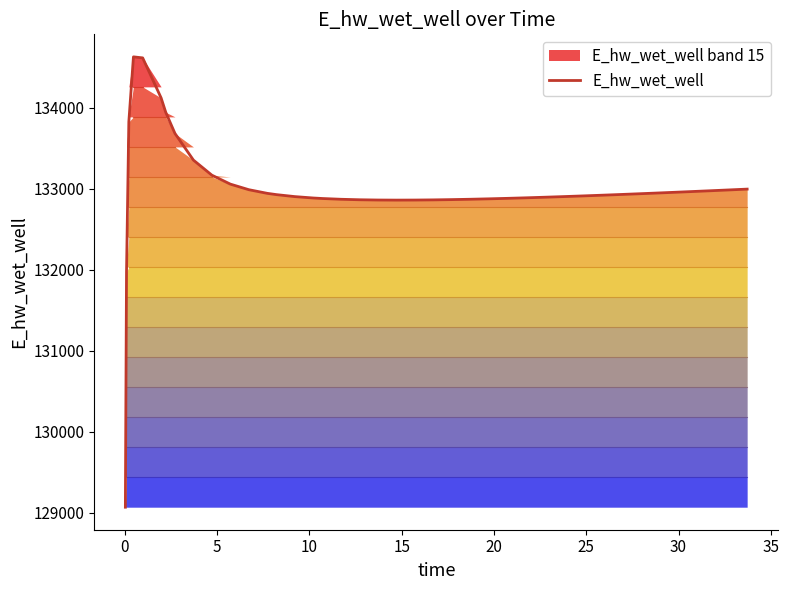

True or false: there are more than 2 points higher than both neighbors.

False